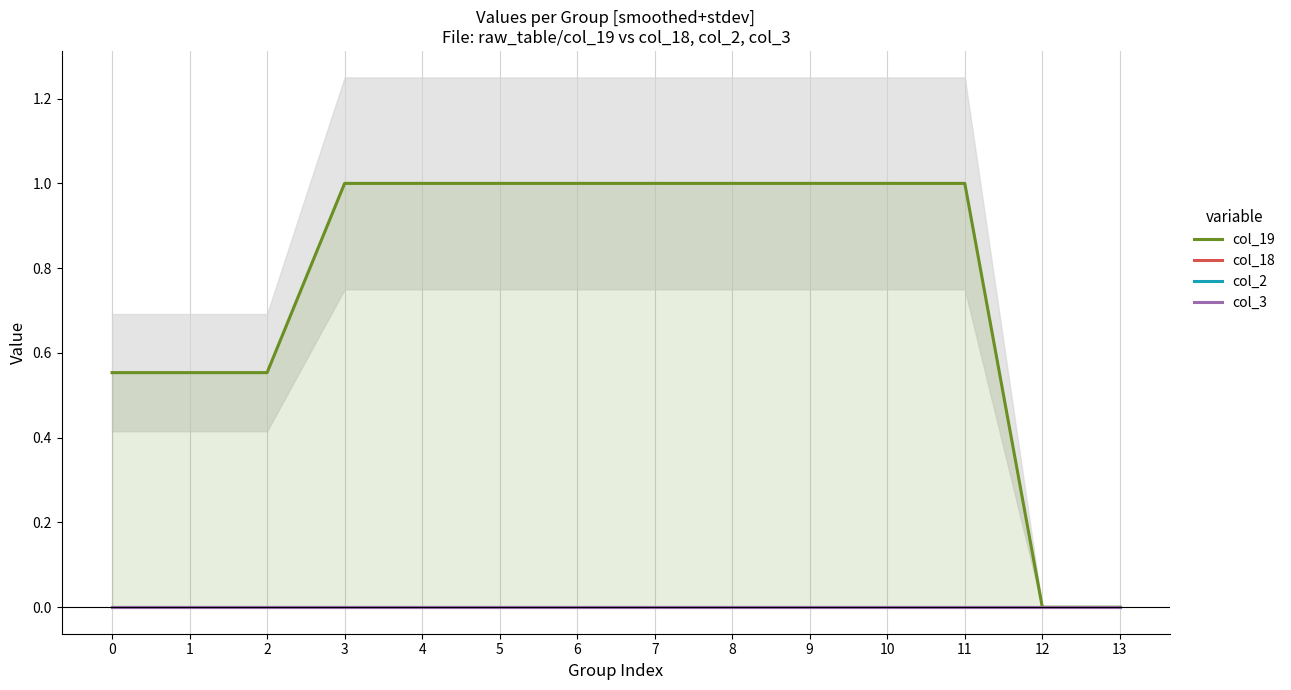

Between 6 and 9, which is larger?

6